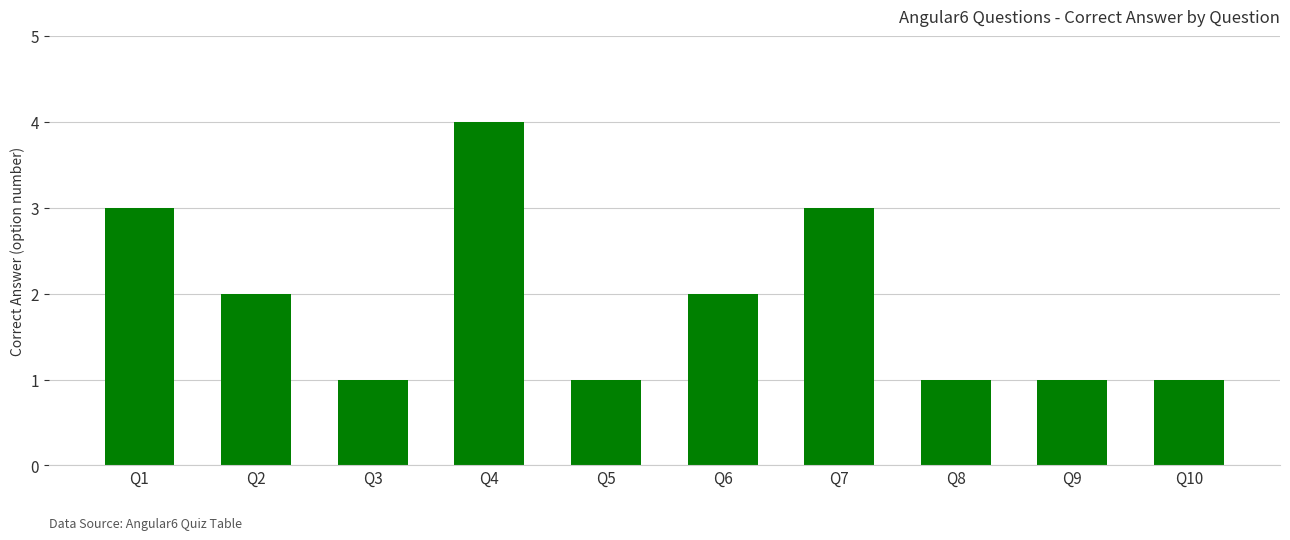

The value at Q5 is 2. True or false?

False